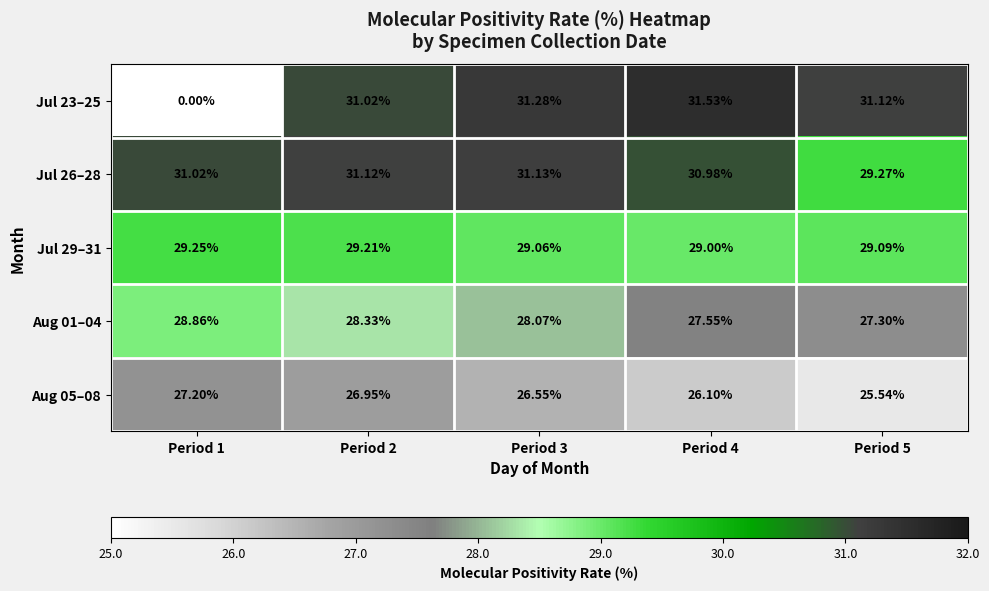

Is the value of Jul 29–31 at Period 3 greater than the value of Jul 23–25 at Period 5?

No